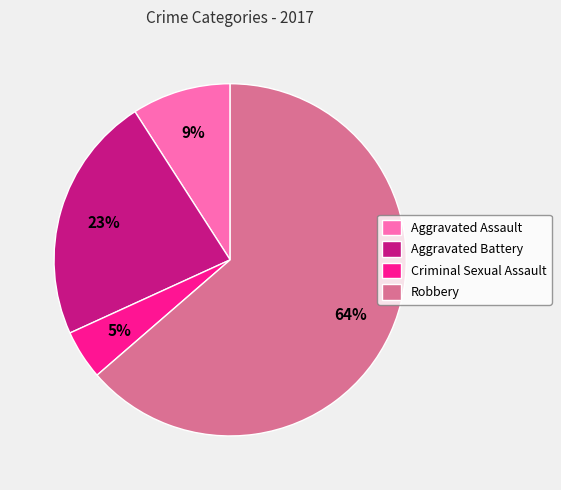

Between Aggravated Battery and Aggravated Assault, which is larger?

Aggravated Battery